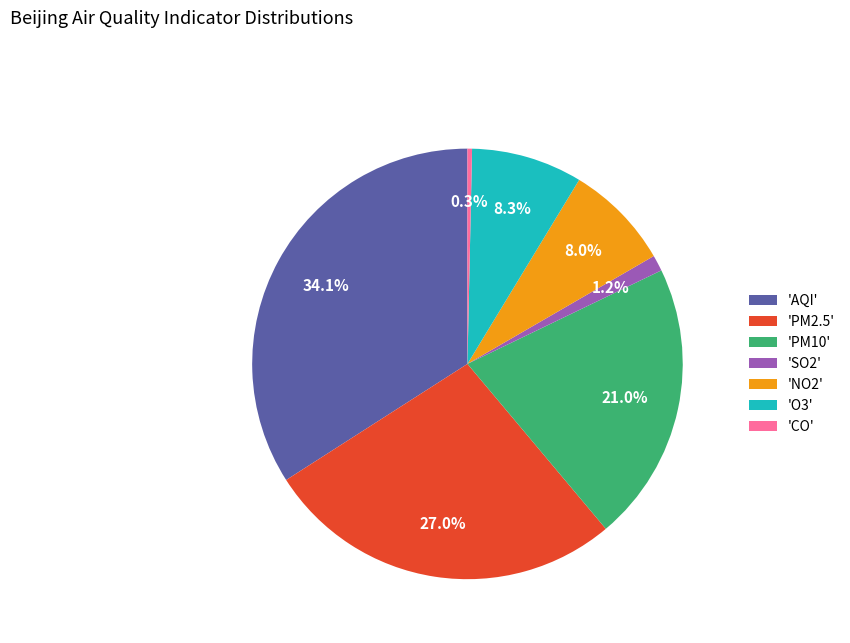

Is 'O3' the majority of the pie?

No